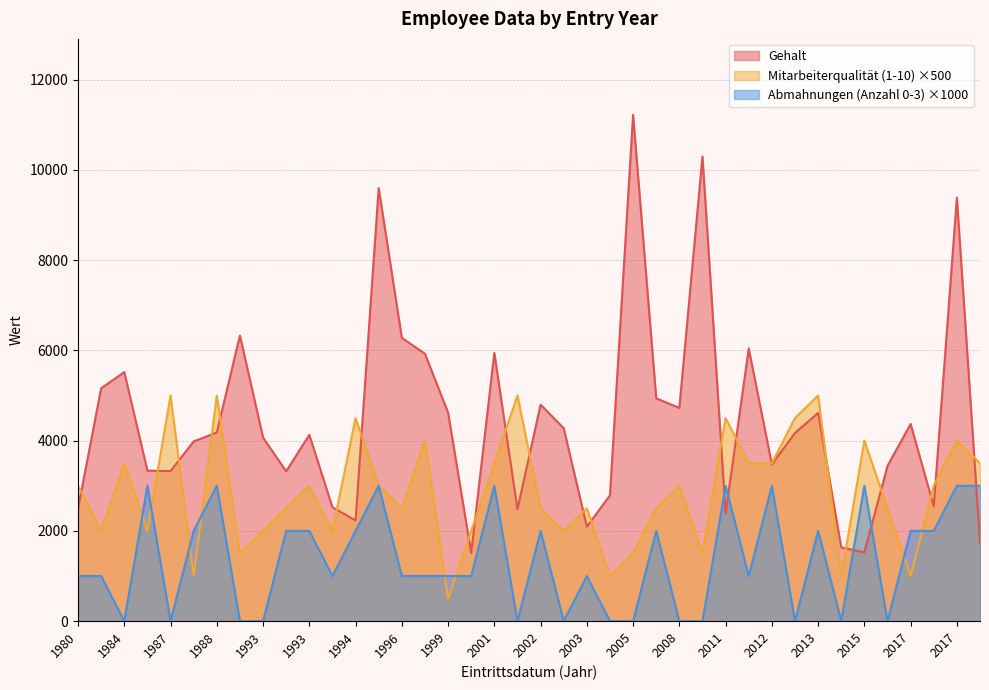

At how many categories does at least one series exceed 11022?

1